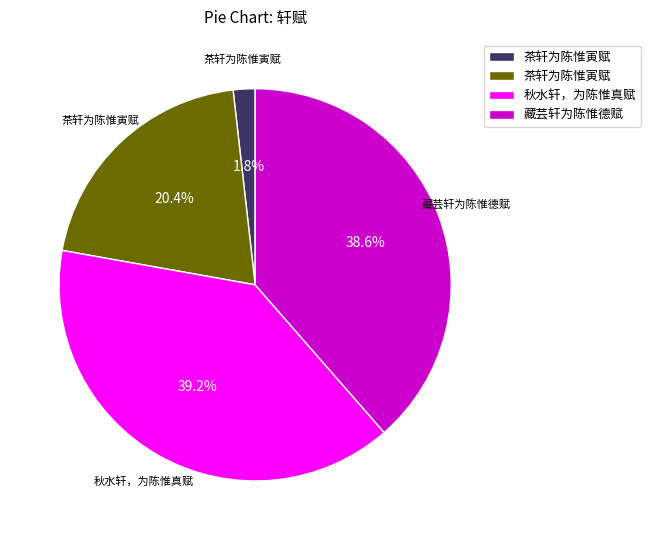

Does any single category account for the majority?

No